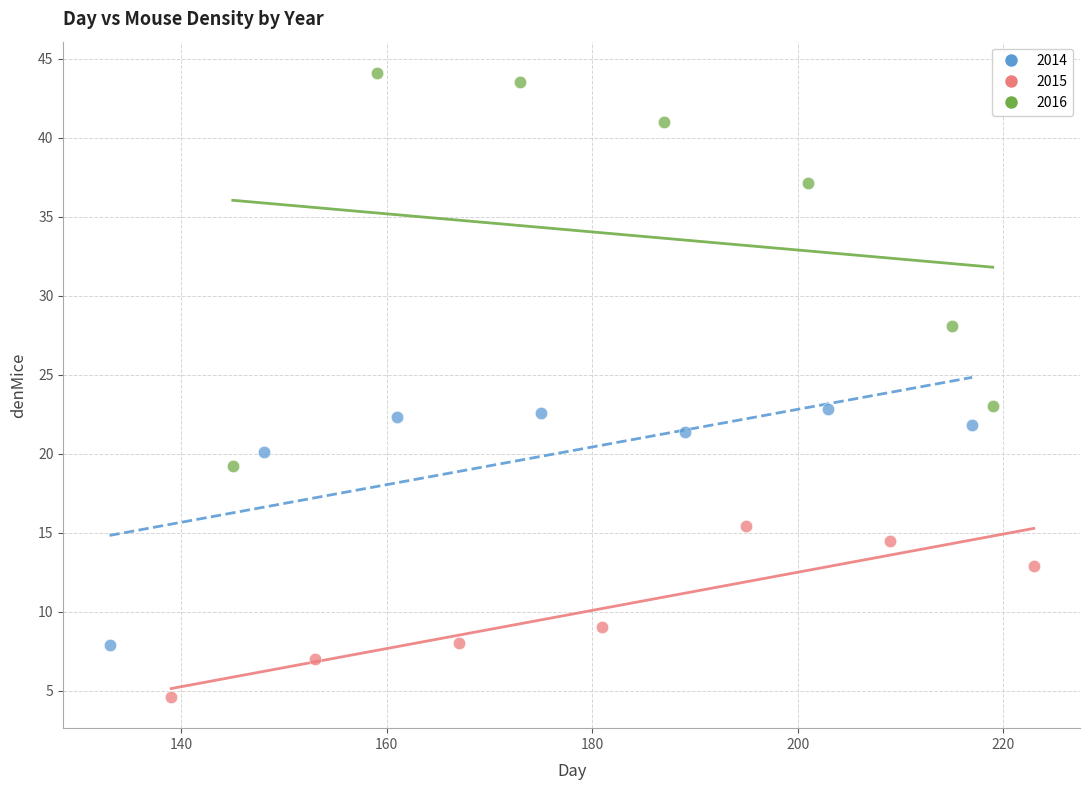

Which series reaches the maximum Y coordinate?

2016